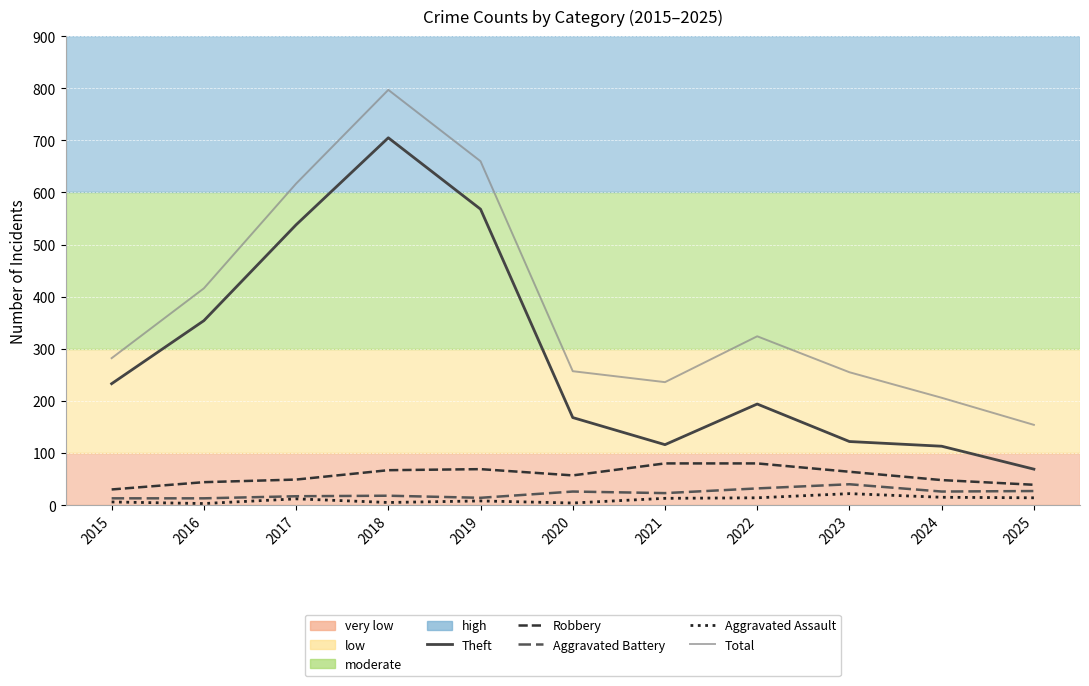

The Robbery series shows 57 at 2020. True or false?

True